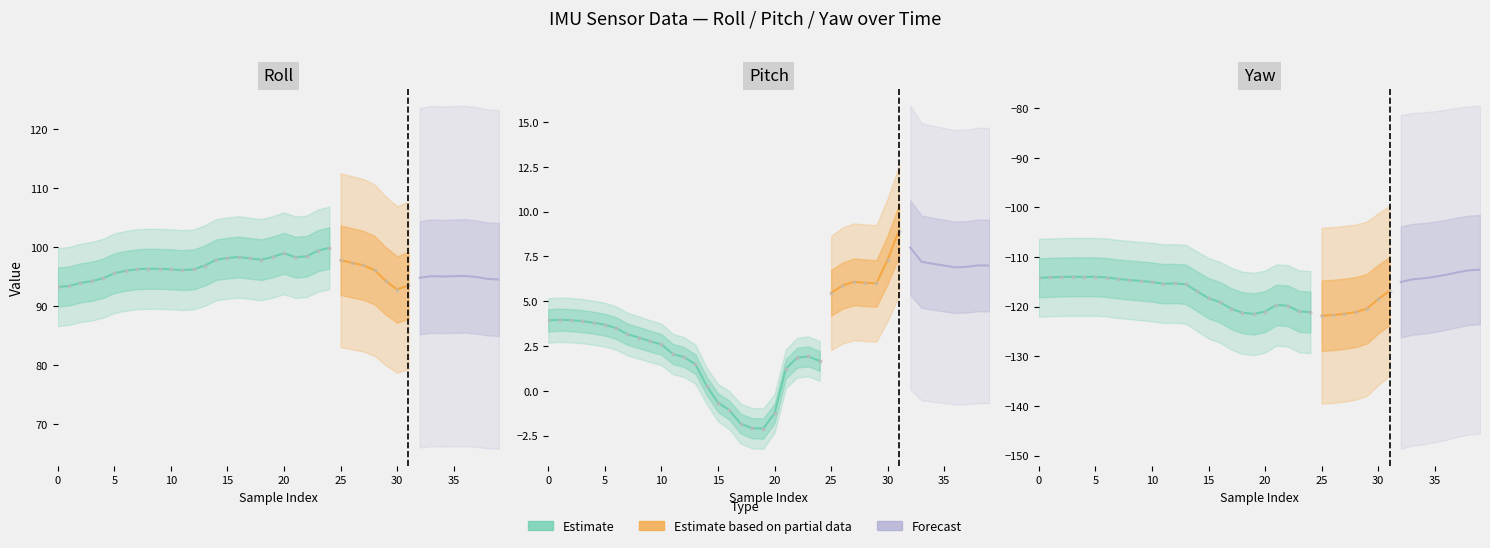

At 34, list the series in order from smallest to largest.

yaw, pitch, roll